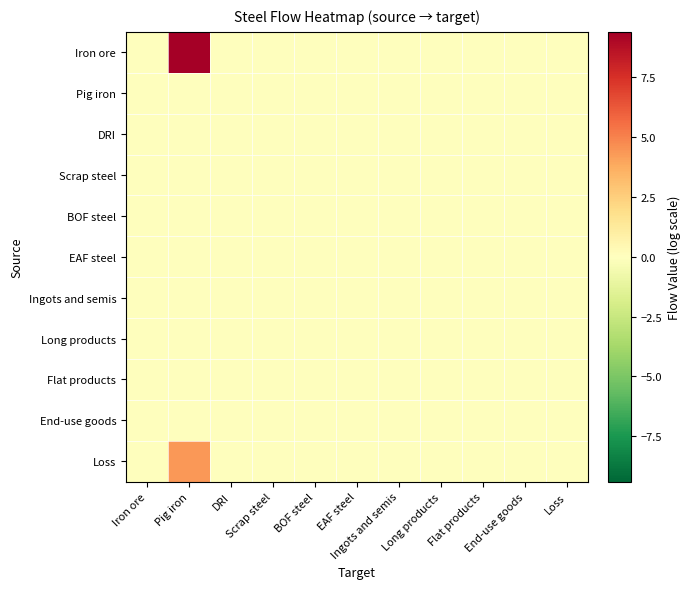

Which series has the largest range (max minus min)?

Iron ore